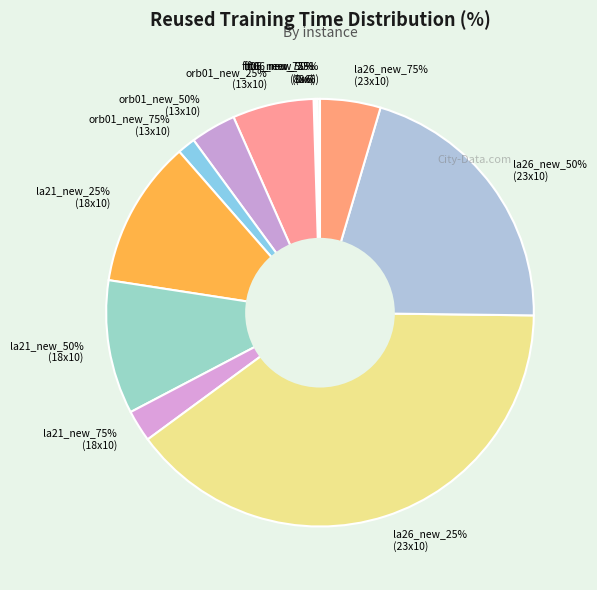

How many segments does this pie chart have?

12